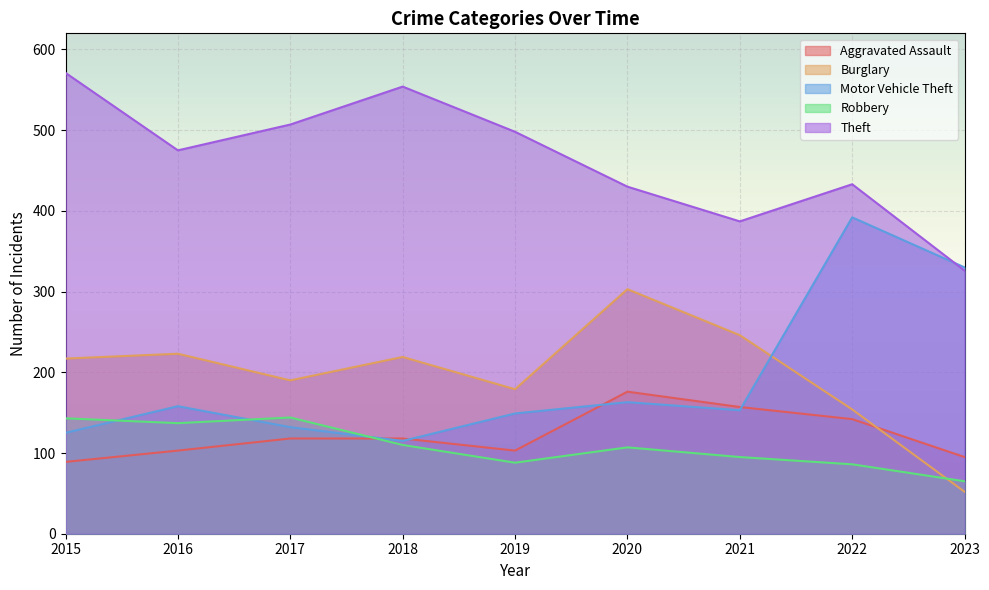

Which category has the highest value in the Theft series?

2015